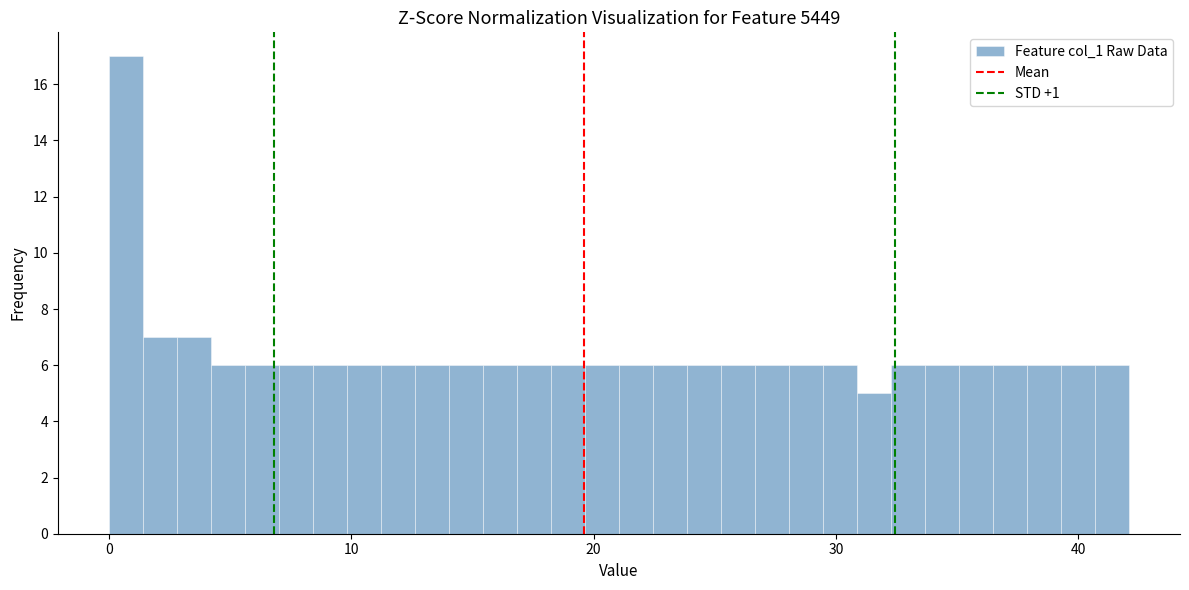

Read against the x-axis, roughly where is the centre of the tallest bar?

1